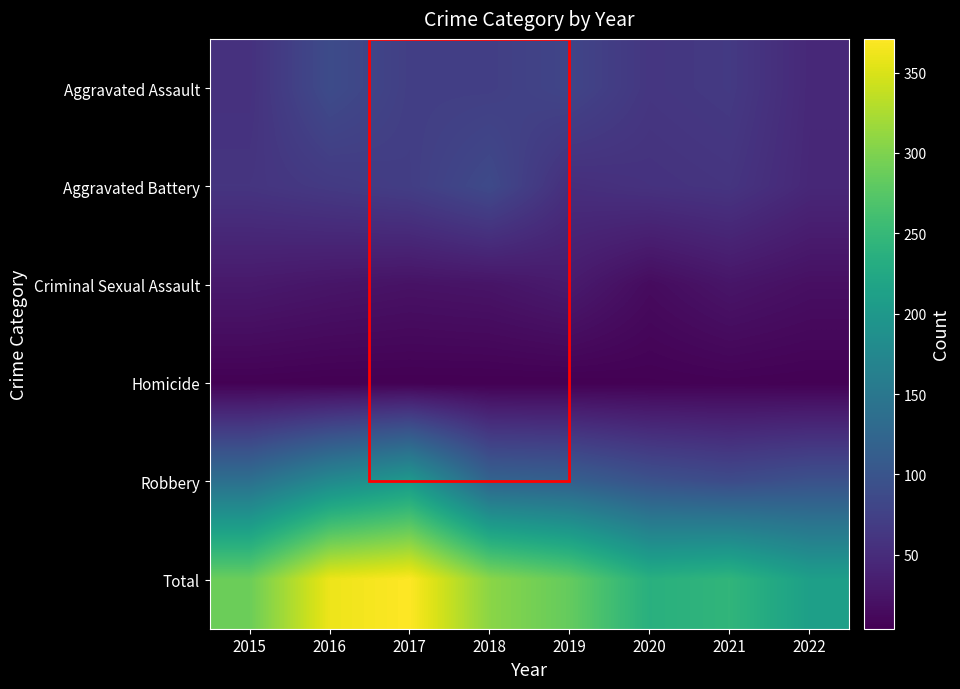

What is the total value across all series at 2015?

578